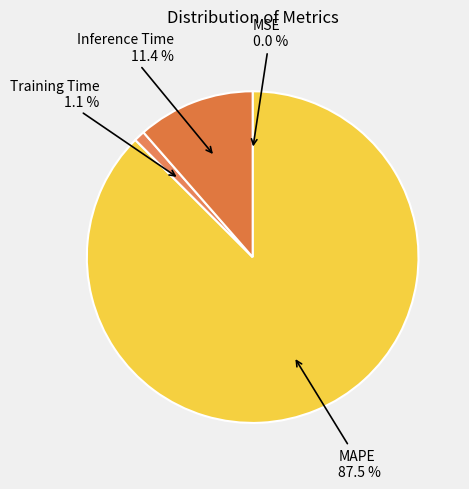

To the nearest percent, what is the average slice percentage?

25%